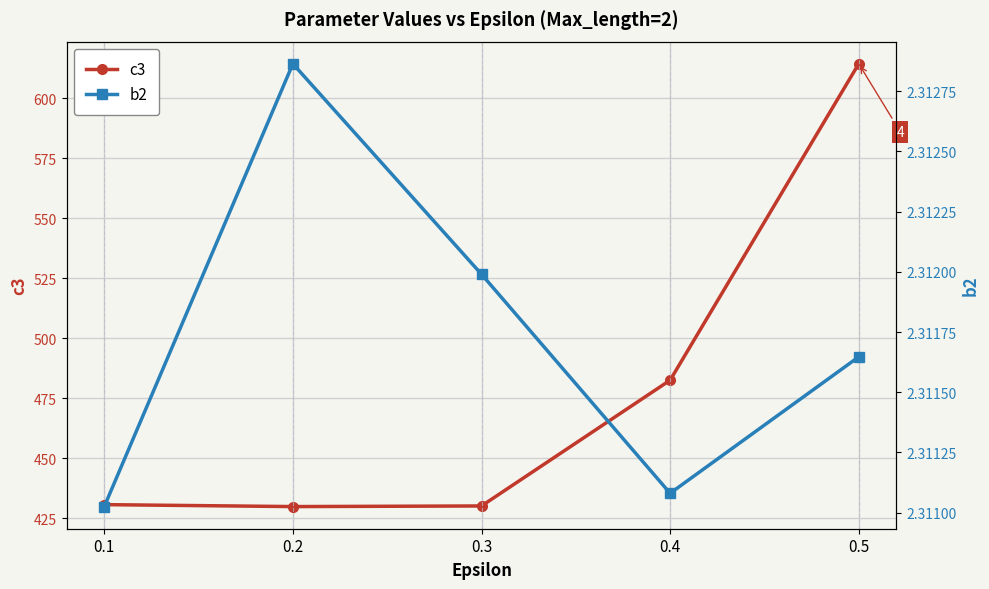

True or false: b2 has more than 2 points higher than both neighbors.

False